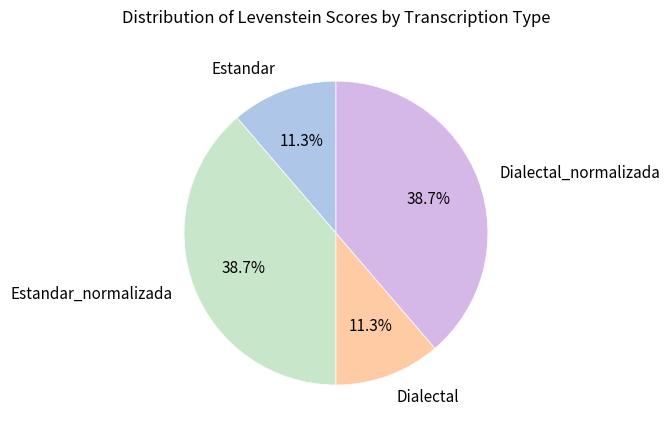

How much of the chart is everything except Estandar?

88.7%